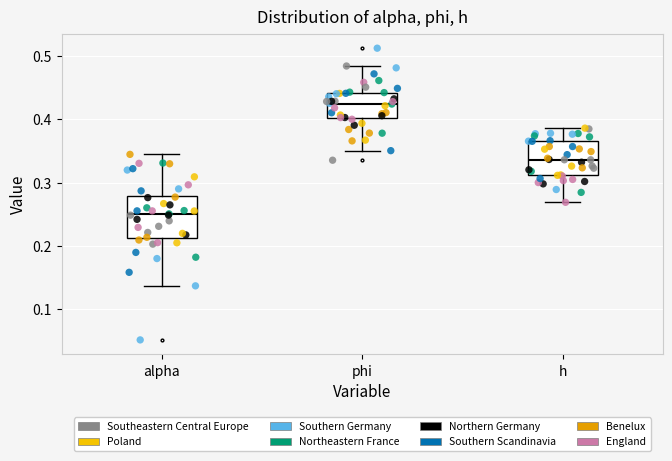

Reading left to right, read every box against the y-axis: the position of its median line, the range the box covers, and the ends of its whiskers. The values are not printed on the chart, so give them approximately, as read against the axis.

alpha: median 0.25, box 0.21 to 0.28, whiskers 0.14 to 0.34
phi: median 0.42, box 0.40 to 0.44, whiskers 0.35 to 0.48
h: median 0.34, box 0.31 to 0.37, whiskers 0.27 to 0.39